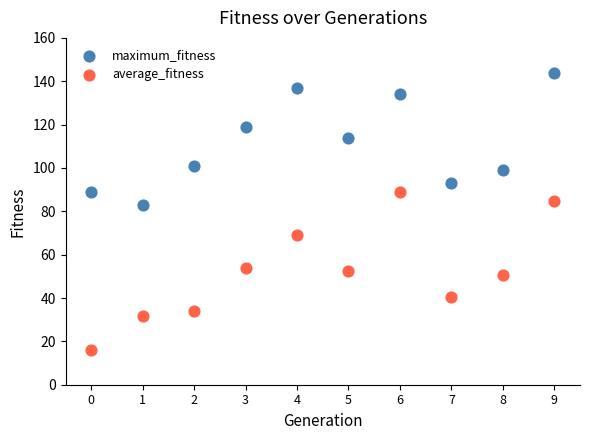

Which series reaches the minimum Y coordinate?

average_fitness